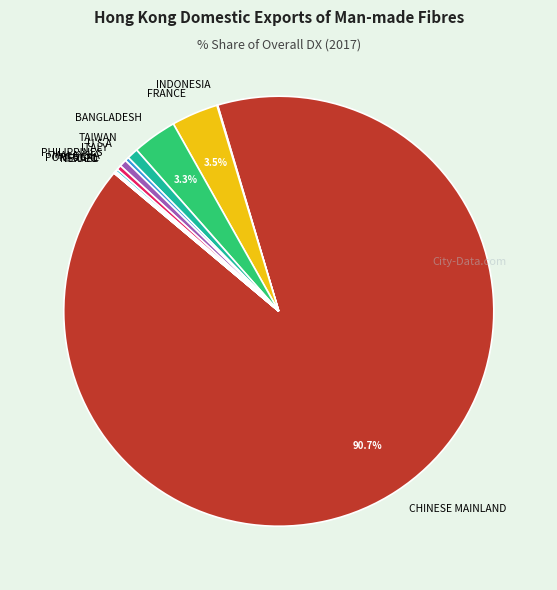

Which category has the biggest portion of the pie?

CHINESE MAINLAND